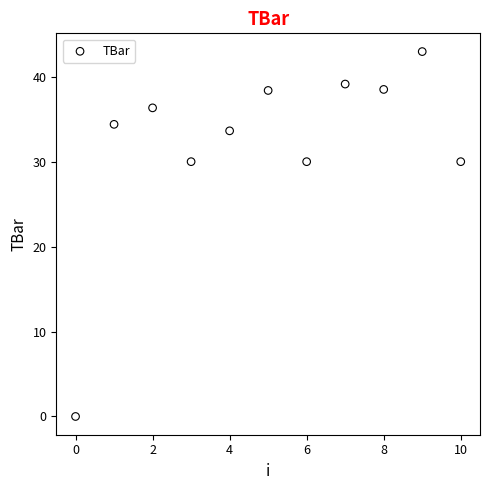

What is the average Y value?

32.1